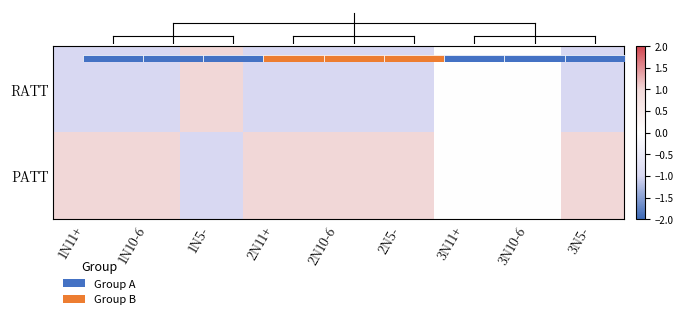

What is the sum of the PATT values at 3N5- and 3N10-6?

1